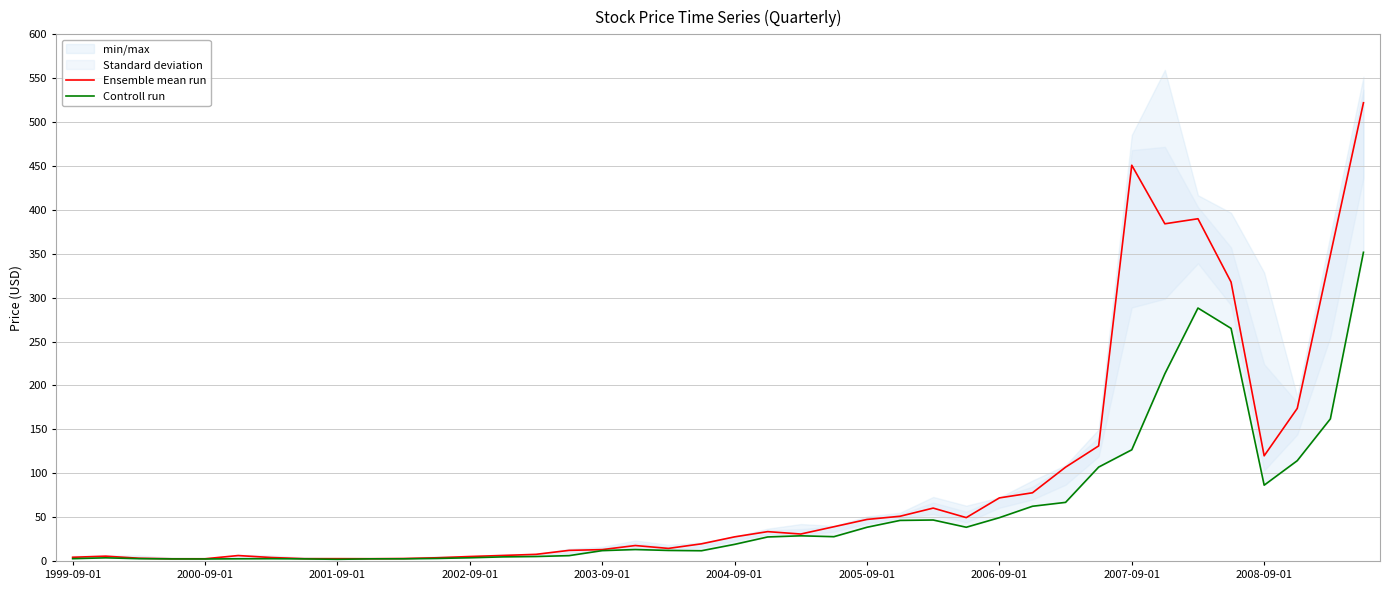

At how many categories does at least one series exceed 328?

5